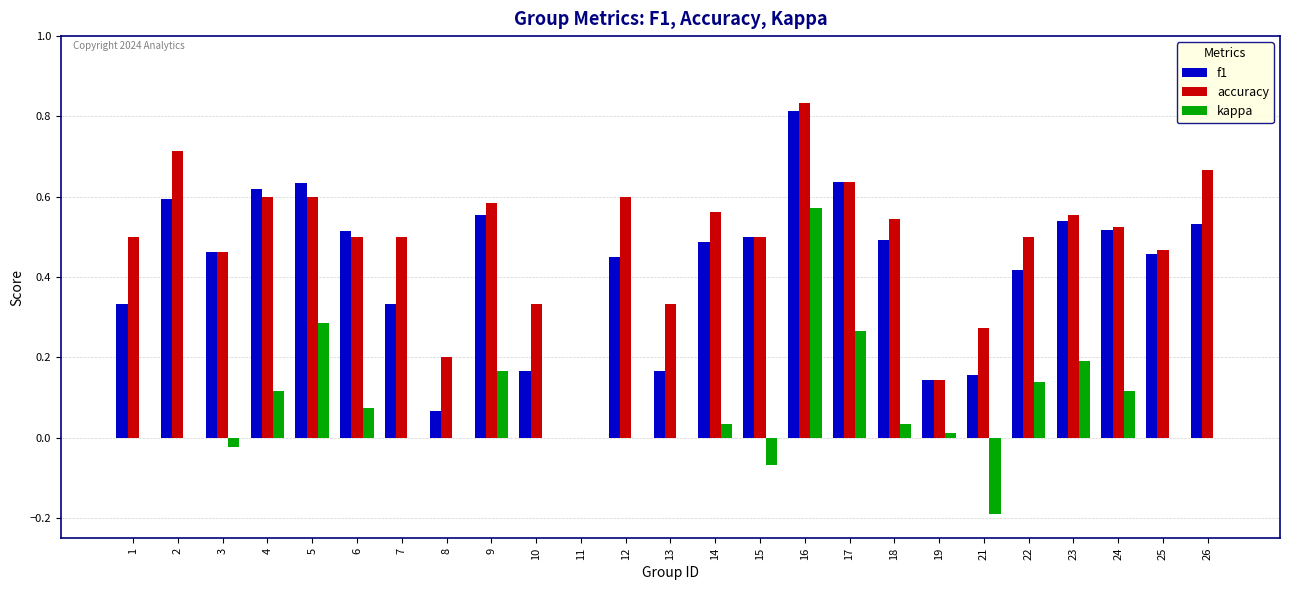

True or false: kappa has a value of 0.3 at 2.

False